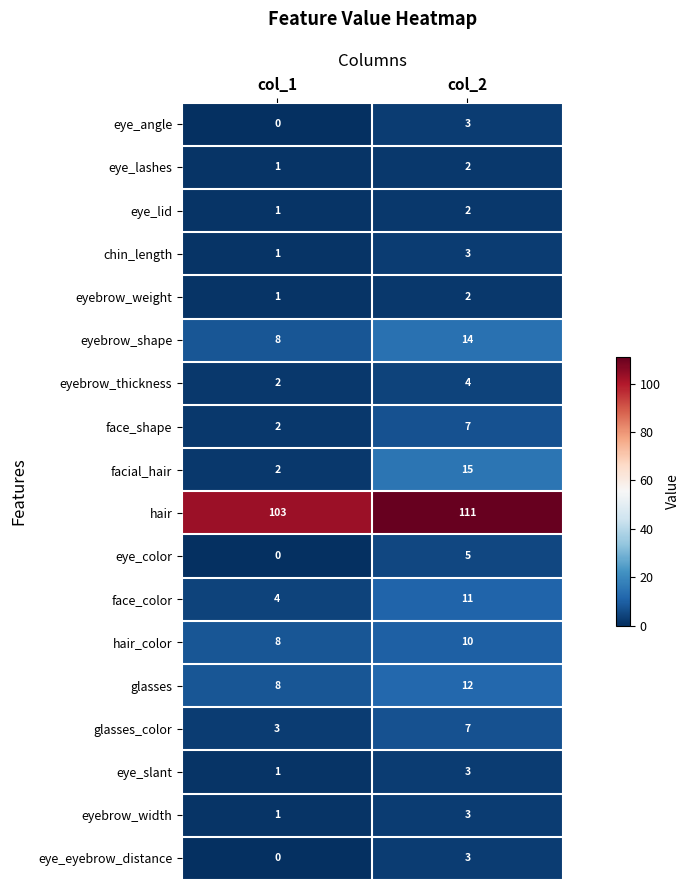

At which label is hair closest to 107?

col_1